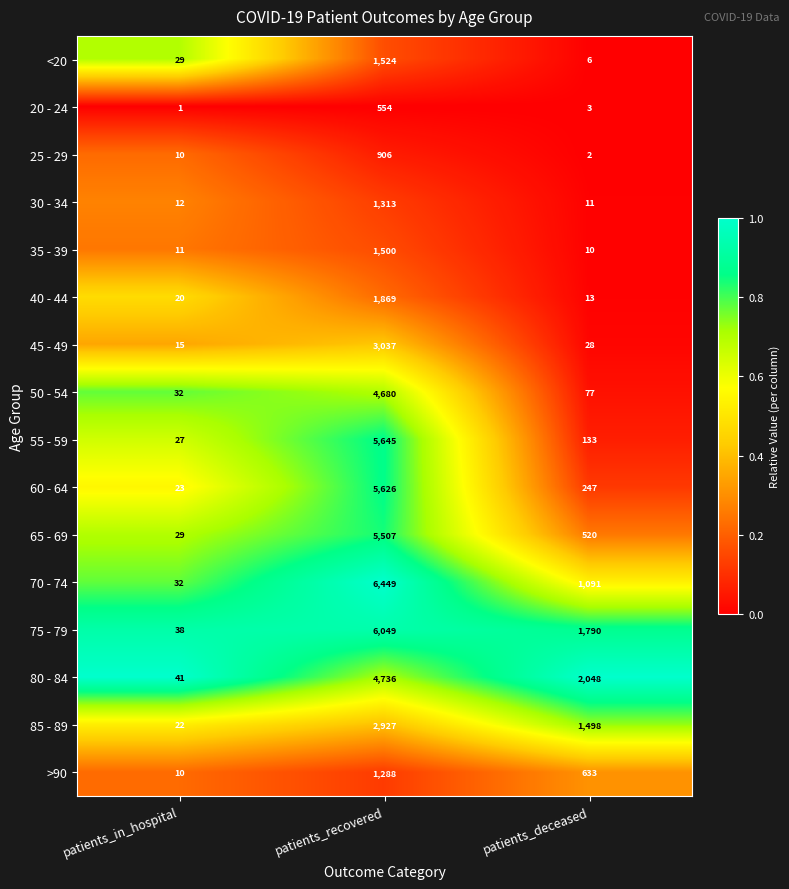

Between patients_in_hospital and patients_recovered, which series saw the biggest shift?

70 - 74